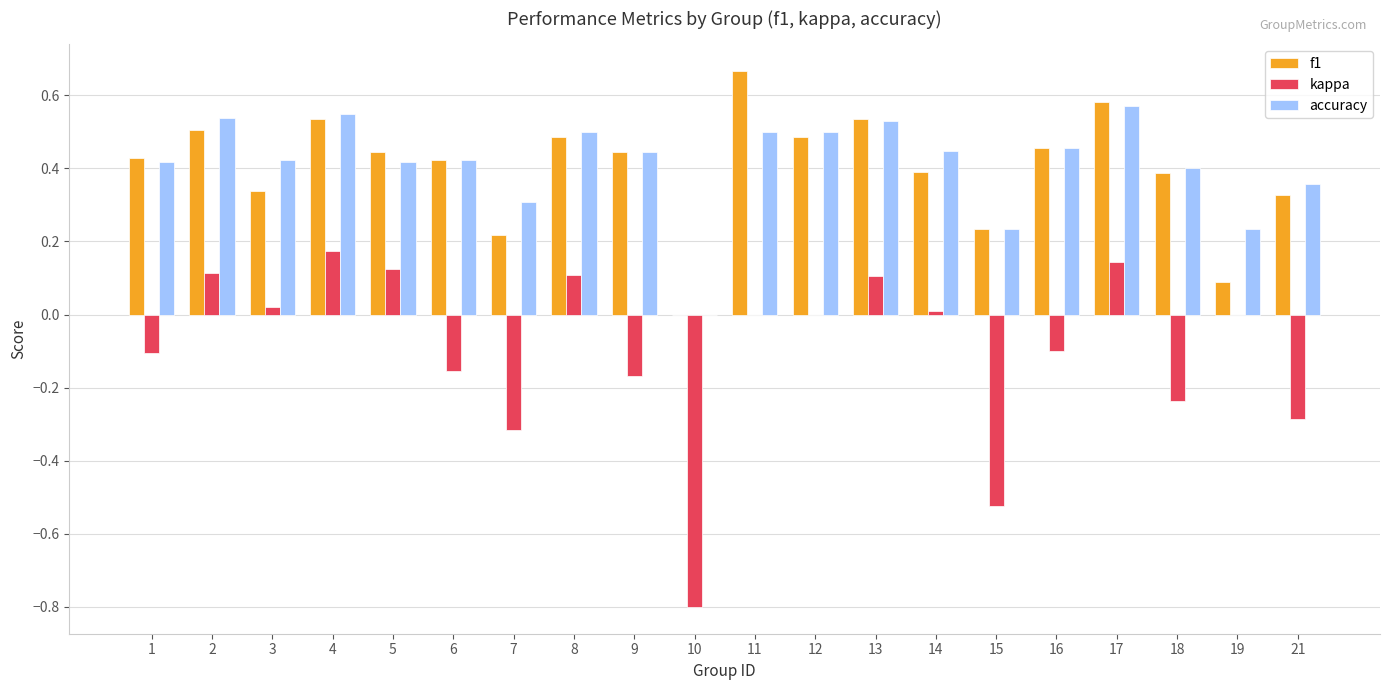

Where is f1 nearest to the value 0?

10